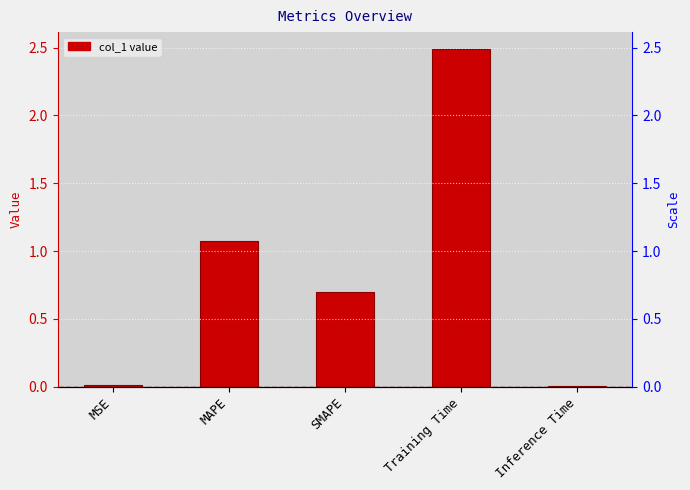

What is the ratio of the value at Training Time to the value at MAPE?

2.3